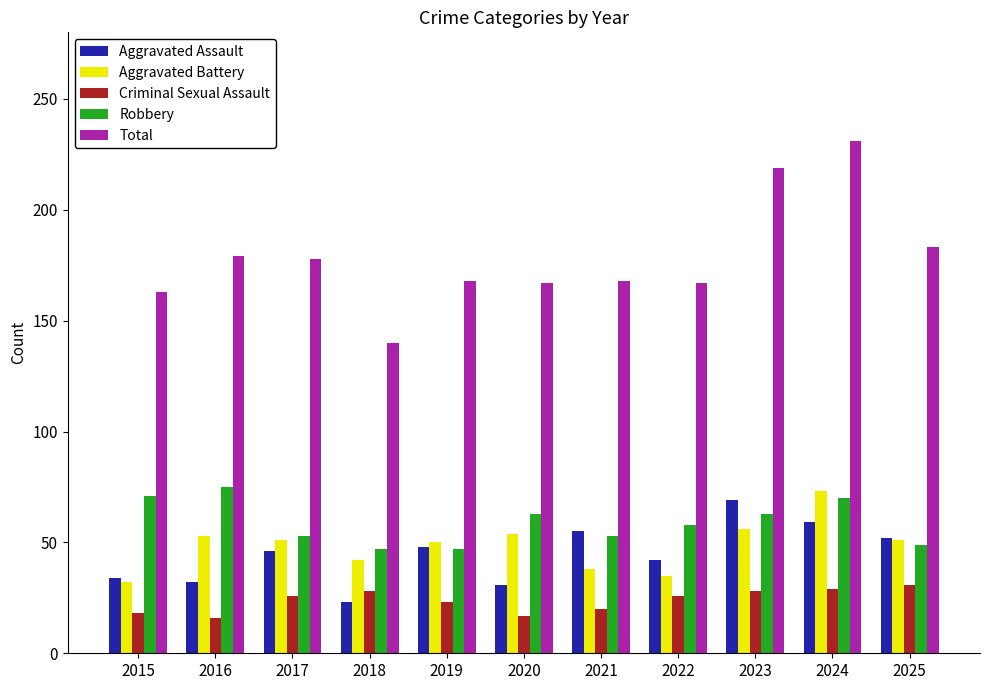

What is the value of the Aggravated Battery bar at the 1st from the left?

32